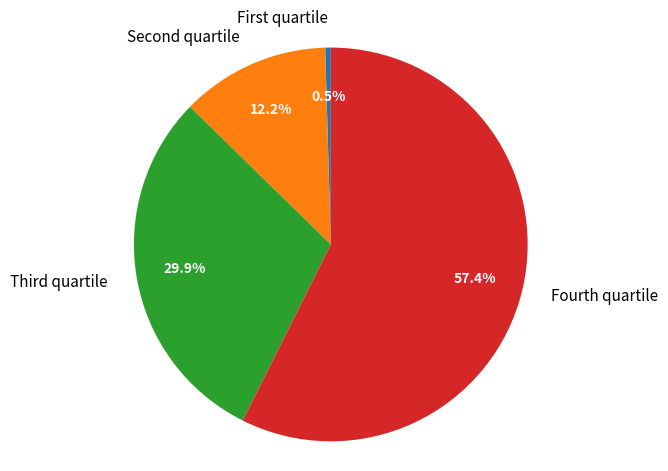

Is there a majority slice in this chart?

Yes